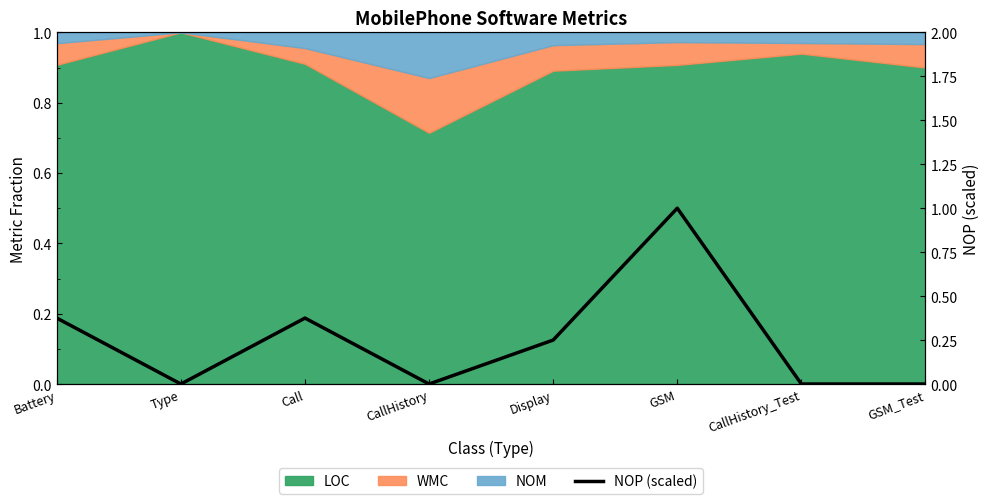

How many lines are shown in the chart?

1